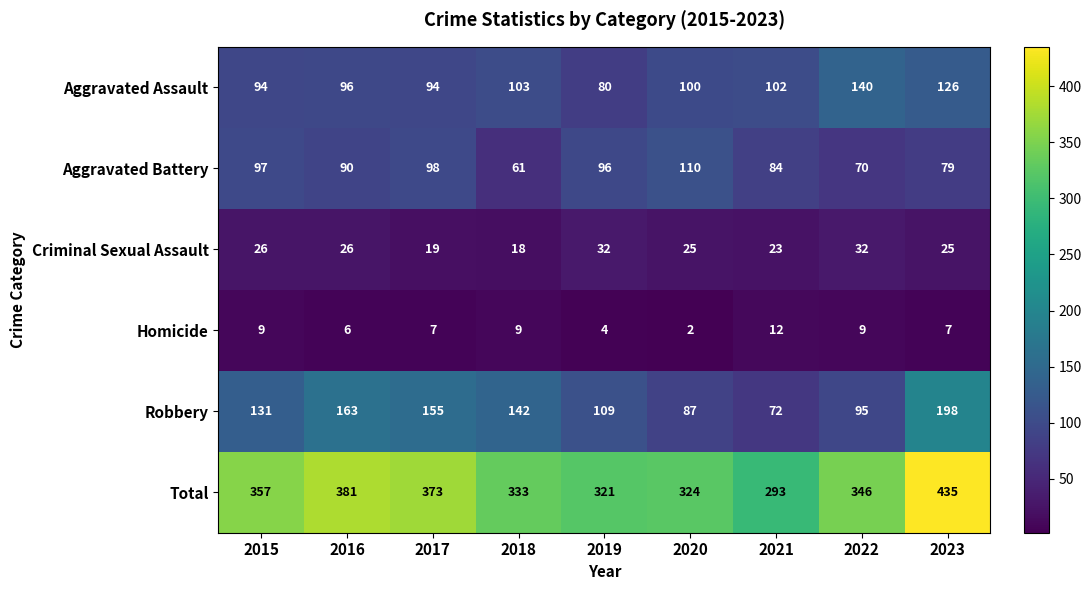

What is the average value of the Homicide series?

7